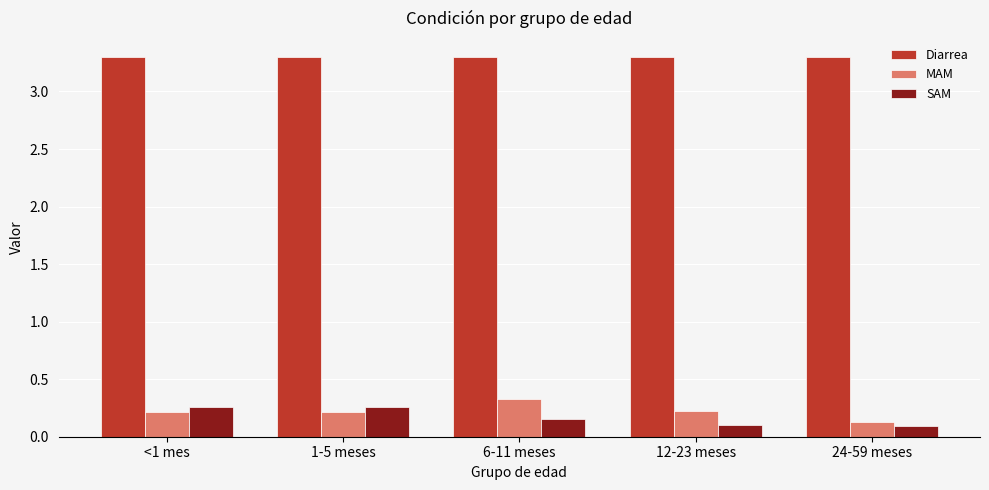

What is the spread (max minus min) of values at 1-5 meses?

3.1